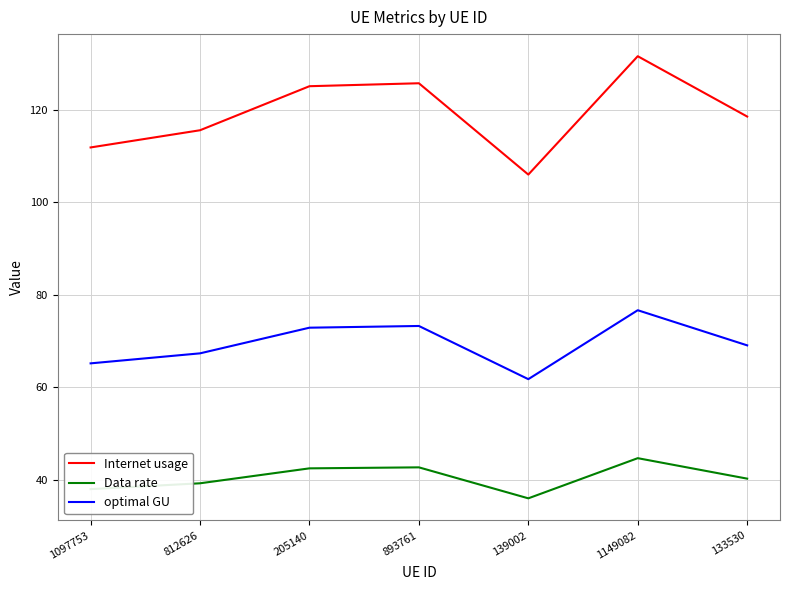

True or false: Data rate and optimal GU cross at least once.

False